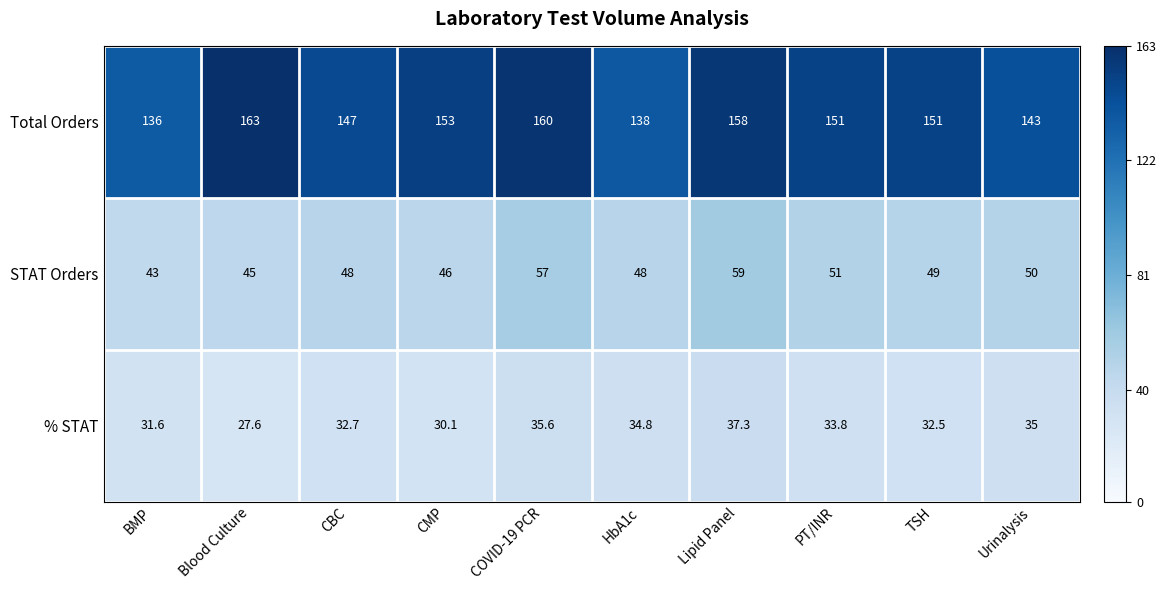

What is the total value across all series at Lipid Panel?

254.3